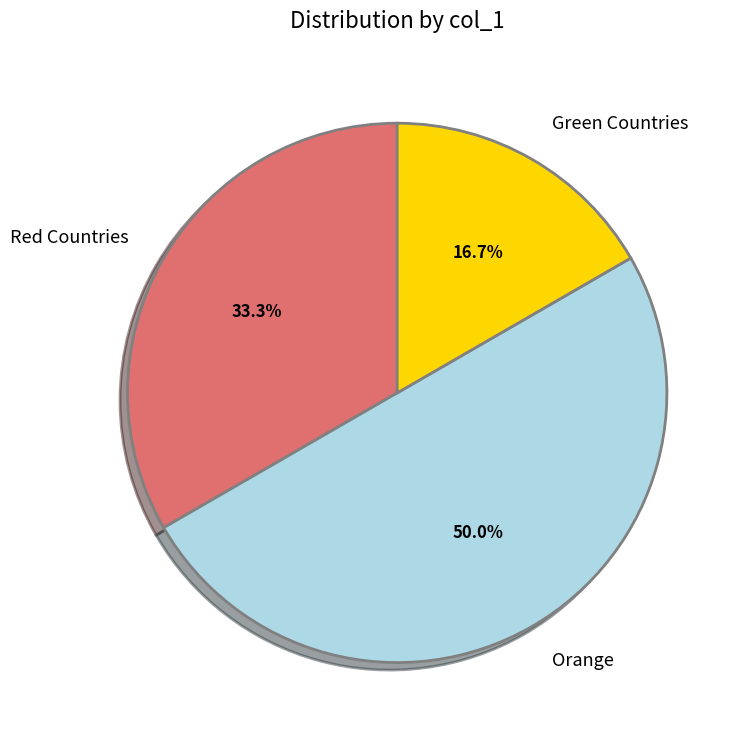

How many slices are in this pie chart?

3